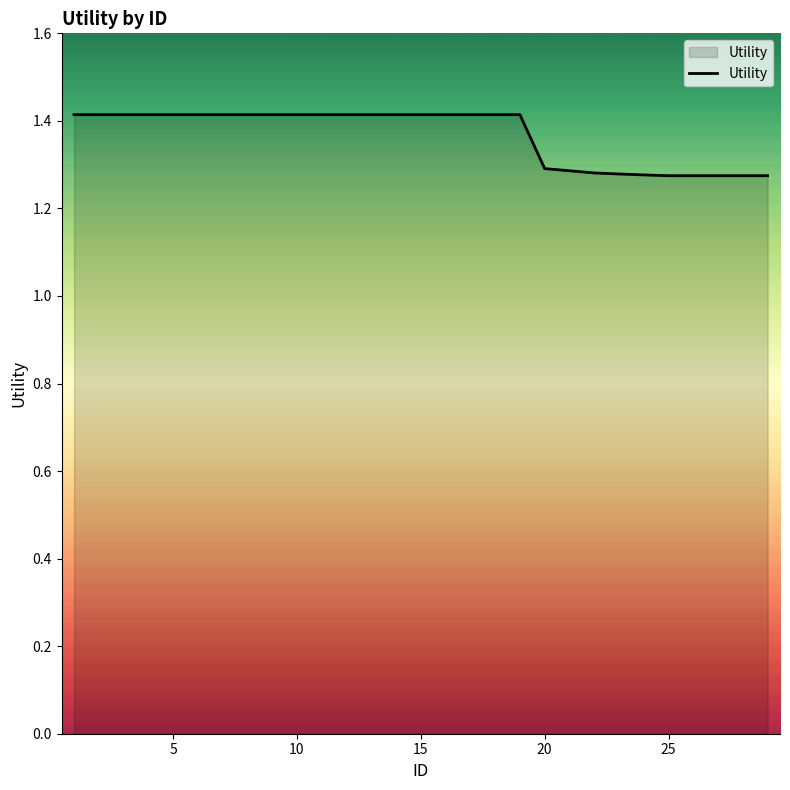

What is the maximum value shown in the chart?

1.4